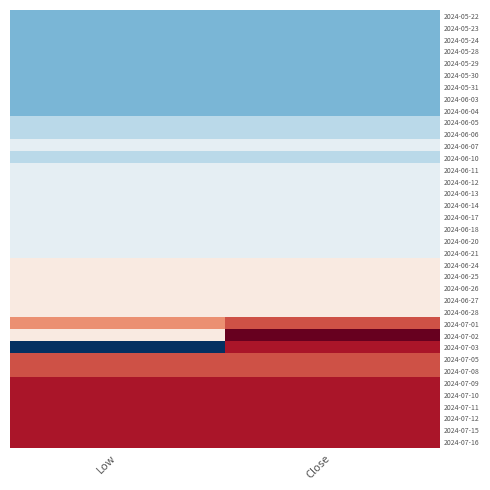

Reading left to right, transcribe all the data shown in this chart.

2024-05-22: Low=10.7	Close=10.7
2024-05-23: Low=10.7	Close=10.7
2024-05-24: Low=10.7	Close=10.7
2024-05-28: Low=10.7	Close=10.7
2024-05-29: Low=10.7	Close=10.7
2024-05-30: Low=10.7	Close=10.7
2024-05-31: Low=10.7	Close=10.7
2024-06-03: Low=10.7	Close=10.7
2024-06-04: Low=10.7	Close=10.7
2024-06-05: Low=10.7	Close=10.7
2024-06-06: Low=10.7	Close=10.7
2024-06-07: Low=10.8	Close=10.8
2024-06-10: Low=10.7	Close=10.7
2024-06-11: Low=10.8	Close=10.8
2024-06-12: Low=10.8	Close=10.8
2024-06-13: Low=10.8	Close=10.8
2024-06-14: Low=10.8	Close=10.8
2024-06-17: Low=10.8	Close=10.8
2024-06-18: Low=10.8	Close=10.8
2024-06-20: Low=10.8	Close=10.8
2024-06-21: Low=10.8	Close=10.8
2024-06-24: Low=10.8	Close=10.8
2024-06-25: Low=10.8	Close=10.8
2024-06-26: Low=10.8	Close=10.8
2024-06-27: Low=10.8	Close=10.8
2024-06-28: Low=10.8	Close=10.8
2024-07-01: Low=10.8	Close=10.8
2024-07-02: Low=10.8	Close=10.8
2024-07-03: Low=10.7	Close=10.8
2024-07-05: Low=10.8	Close=10.8
2024-07-08: Low=10.8	Close=10.8
2024-07-09: Low=10.8	Close=10.8
2024-07-10: Low=10.8	Close=10.8
2024-07-11: Low=10.8	Close=10.8
2024-07-12: Low=10.8	Close=10.8
2024-07-15: Low=10.8	Close=10.8
2024-07-16: Low=10.8	Close=10.8